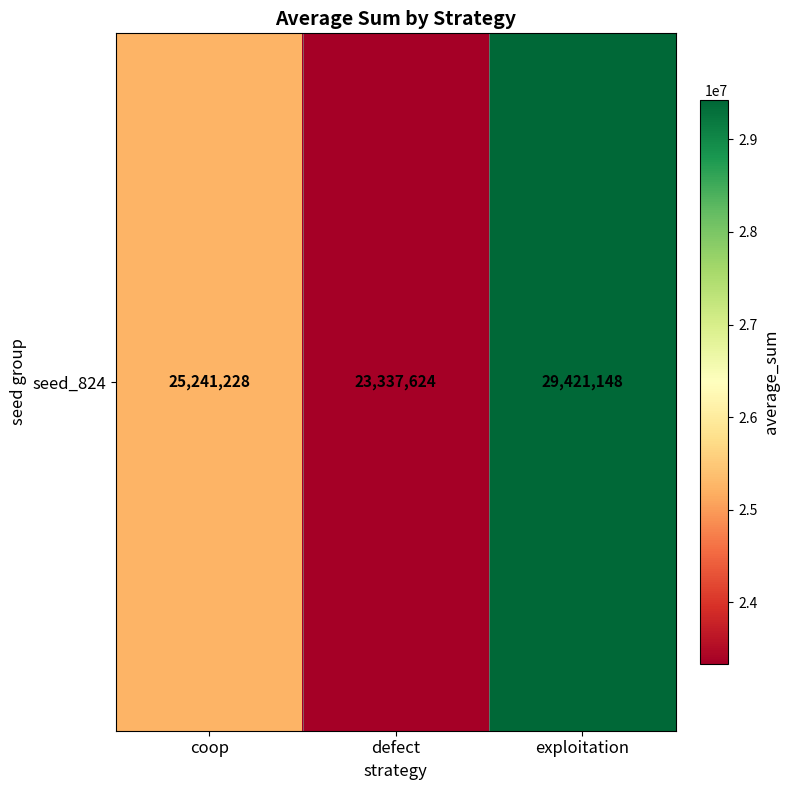

Approximately how many times larger is the value at exploitation compared to defect?

1.3